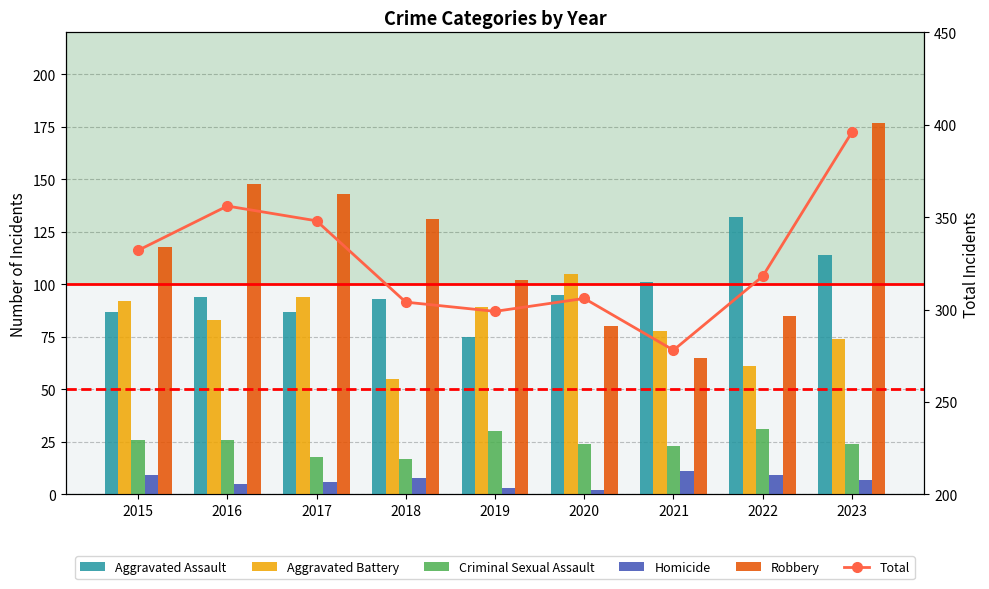

Rank the series at 2022 from lowest to highest value.

Homicide, Criminal Sexual Assault, Aggravated Battery, Robbery, Aggravated Assault, Total